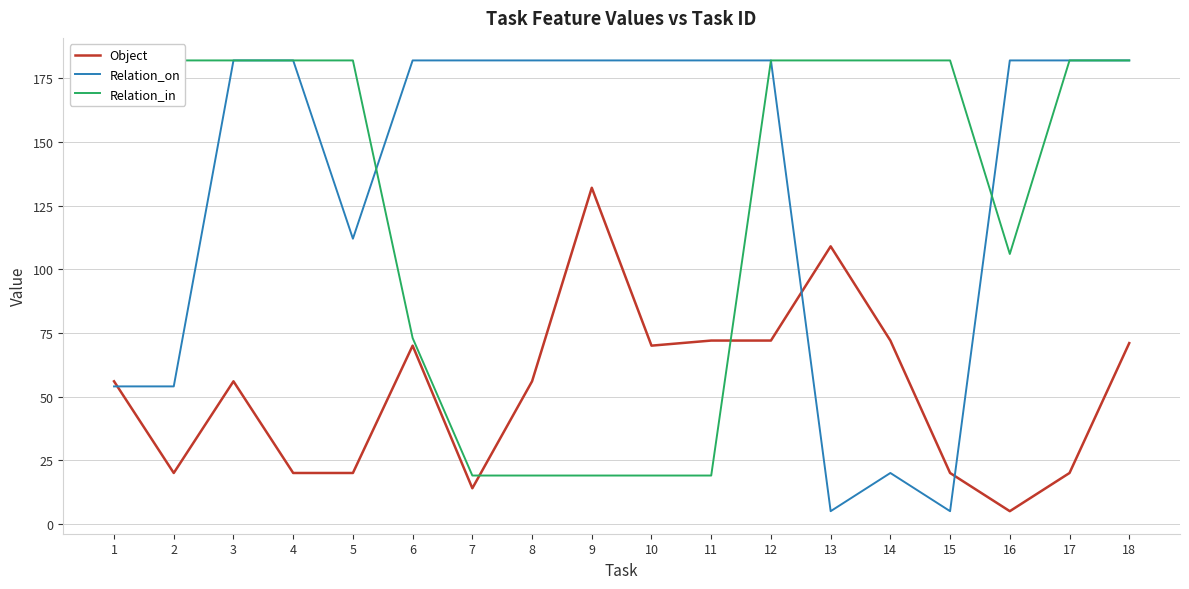

True or false: Object has more than 1 interior local peaks.

True